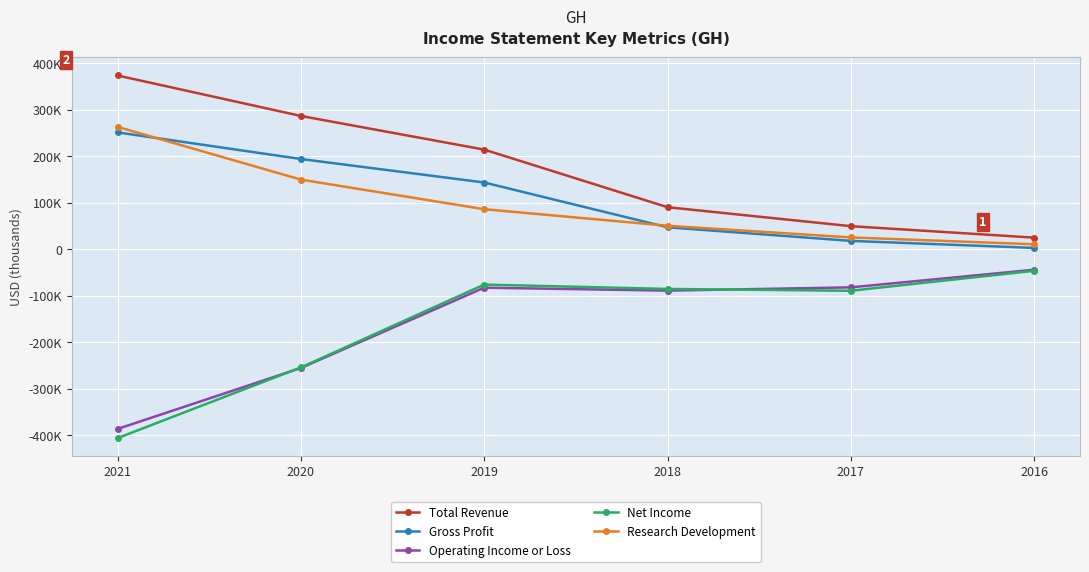

What are all the series names shown in the legend?

Total Revenue, Gross Profit, Operating Income or Loss, Net Income, Research Development